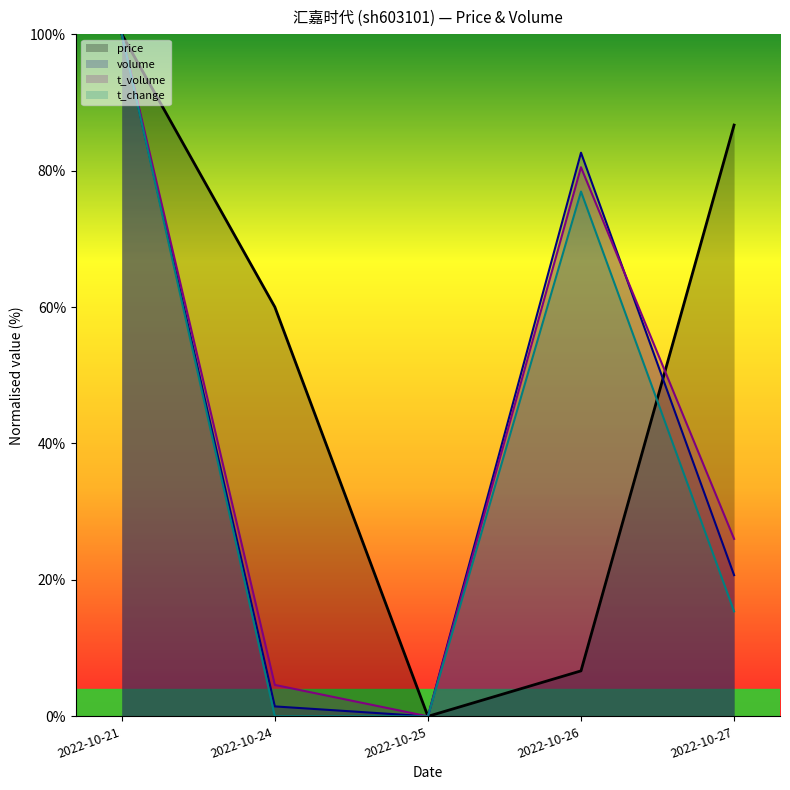

At which category is the sum across all series the highest?

2022-10-21